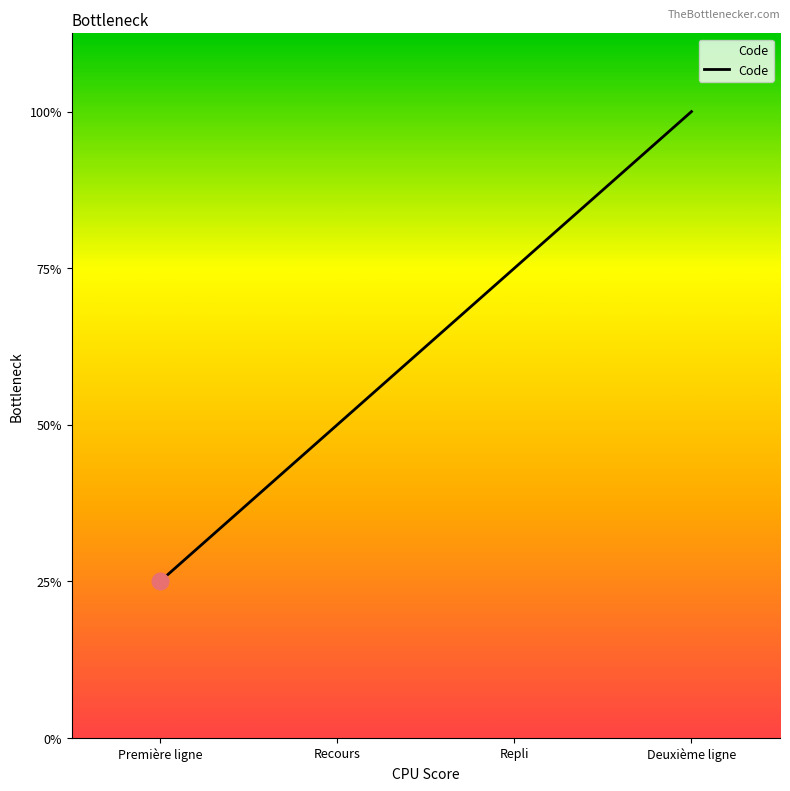

Rank the categories by value from highest to lowest.

Deuxième ligne, Repli, Recours, Première ligne